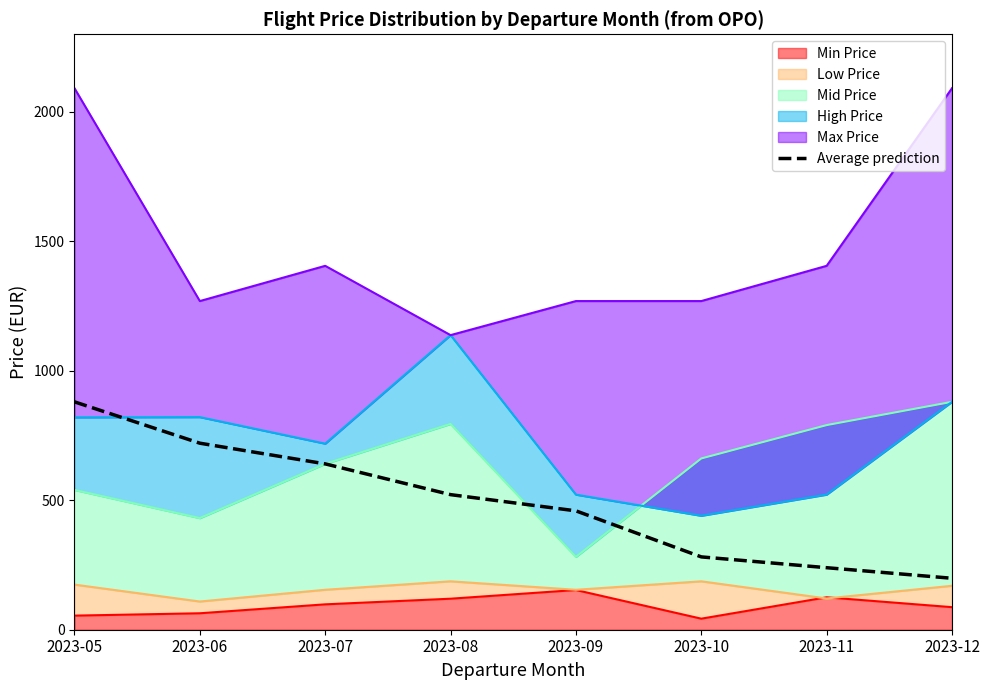

What is the average value?

492.7